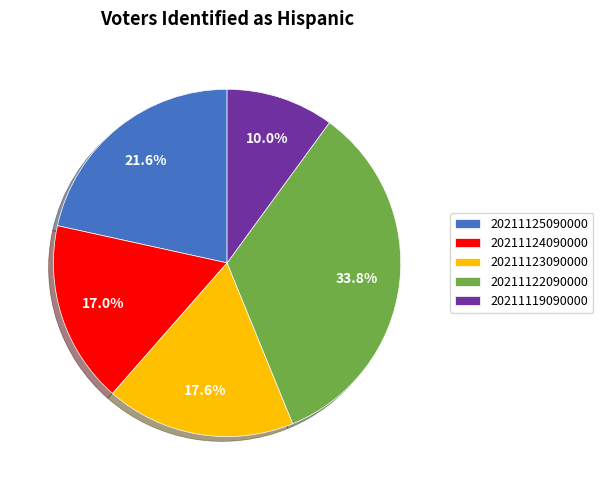

How much of the chart is everything except 20211119090000?

90.0%